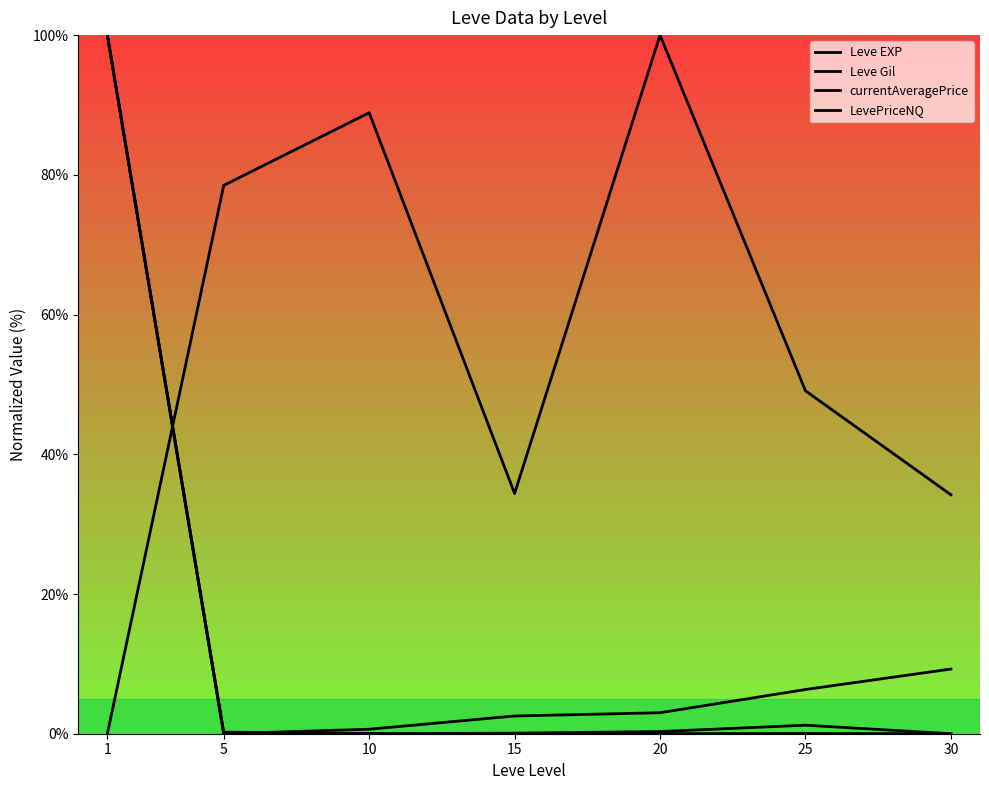

How many values in the Leve Gil series are below 49?

3